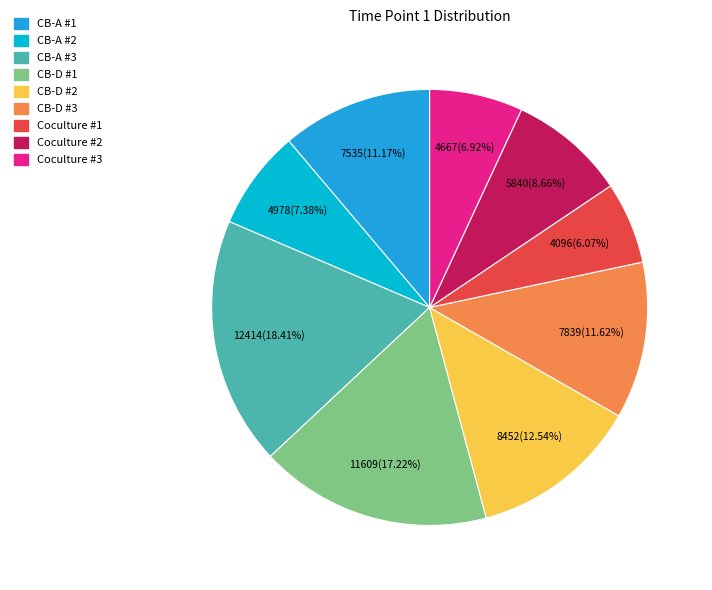

Which has a higher value, CB-D #2 or CB-A #2?

CB-D #2